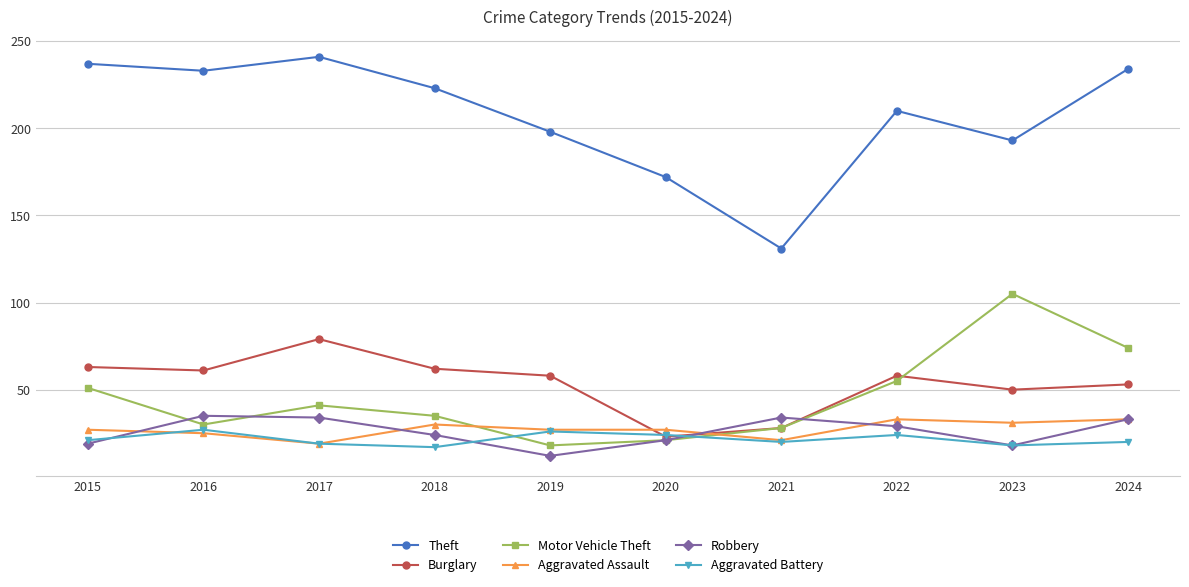

Which series has the largest range (max minus min)?

Theft